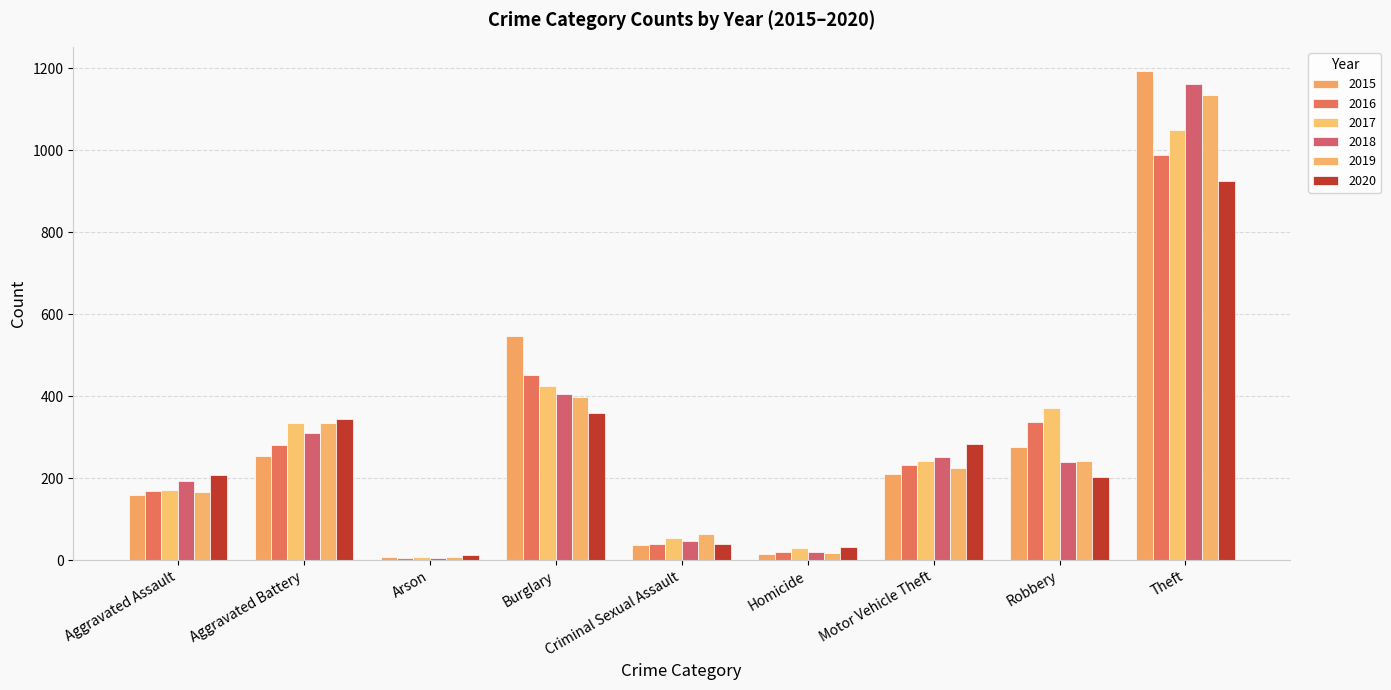

What is the difference between the highest and lowest values at Criminal Sexual Assault?

27